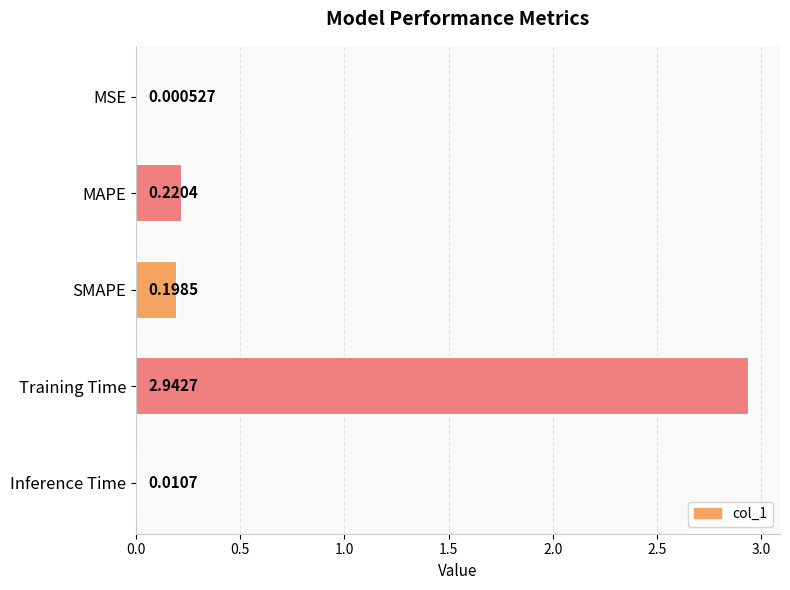

What is the sum of all values?

3.4